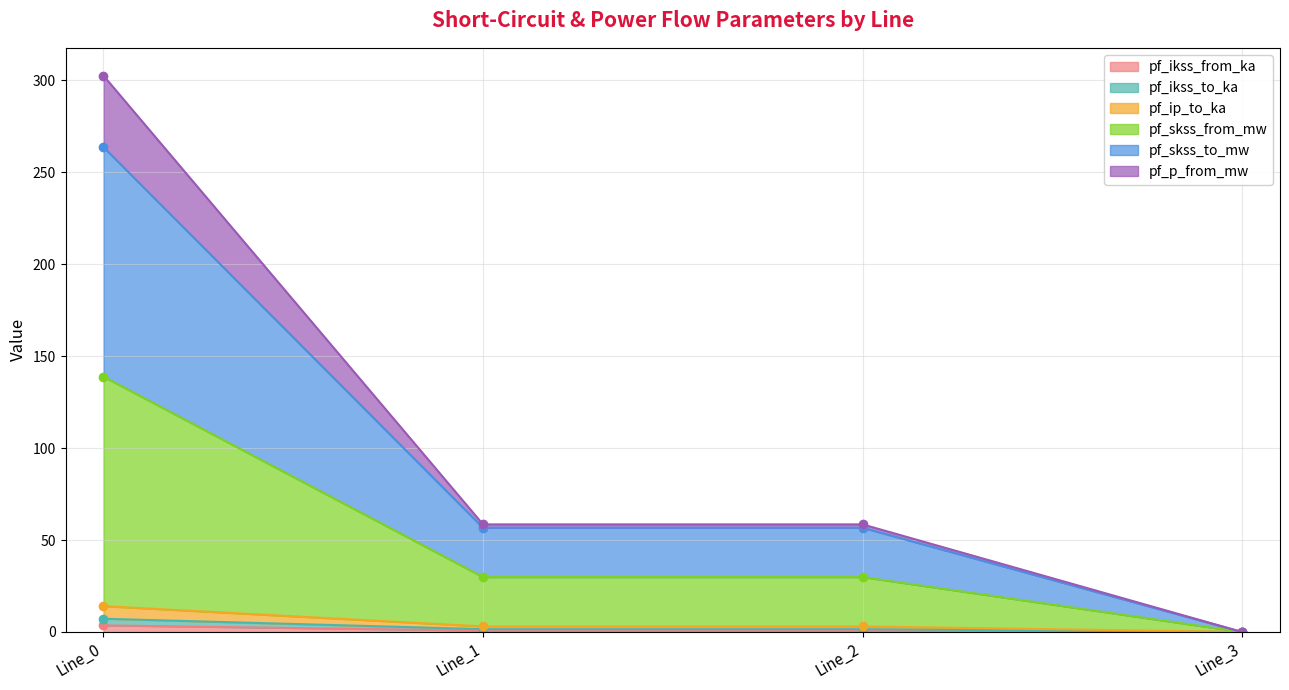

True or false: pf_p_from_mw and pf_ikss_from_ka cross at least once.

False